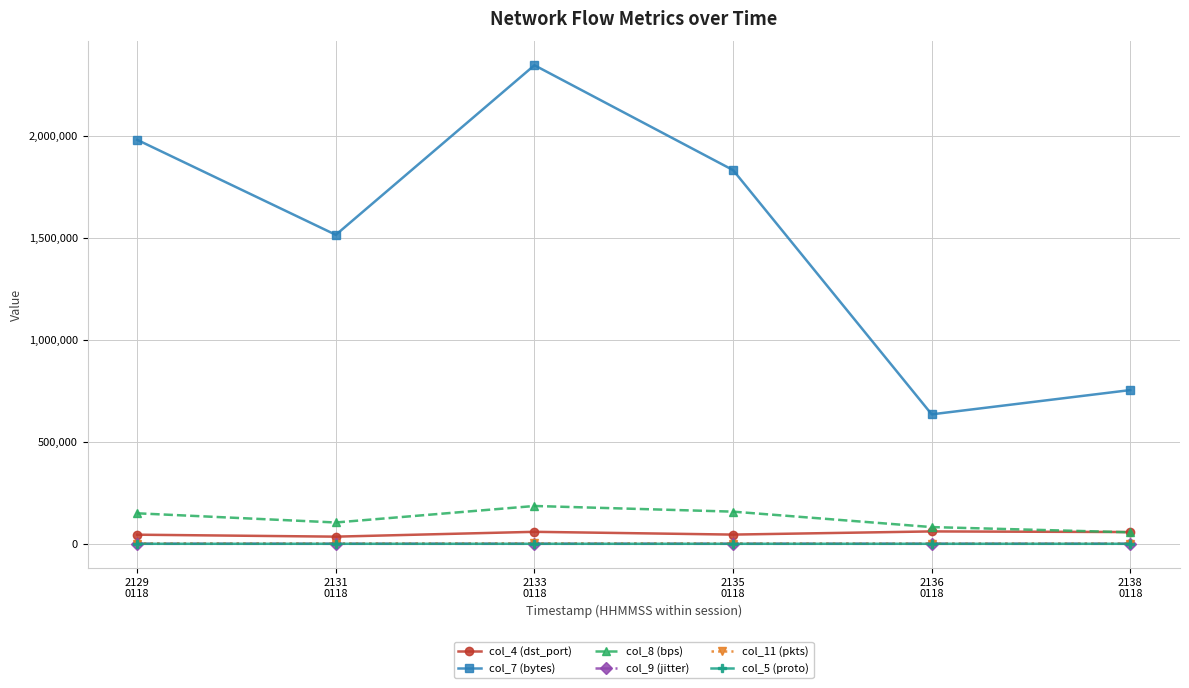

How many lines are shown in the chart?

6